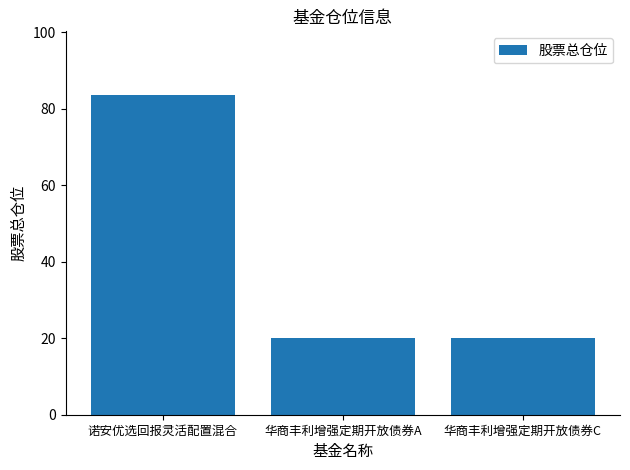

Approximately how many times larger is the value at 诺安优选回报灵活配置混合 compared to 华商丰利增强定期开放债券A?

4.2